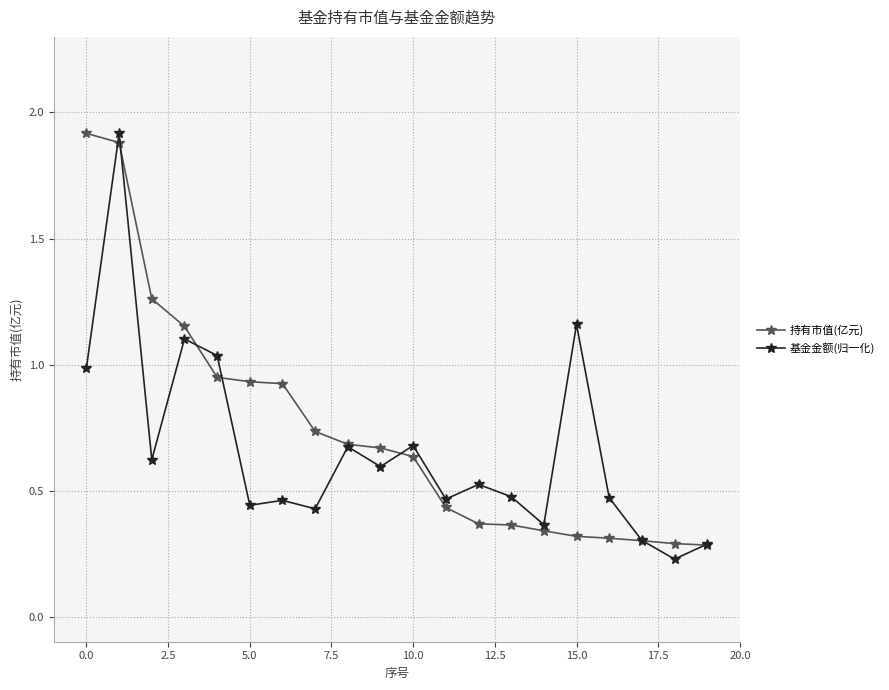

What is the maximum value shown in the chart?

1.9